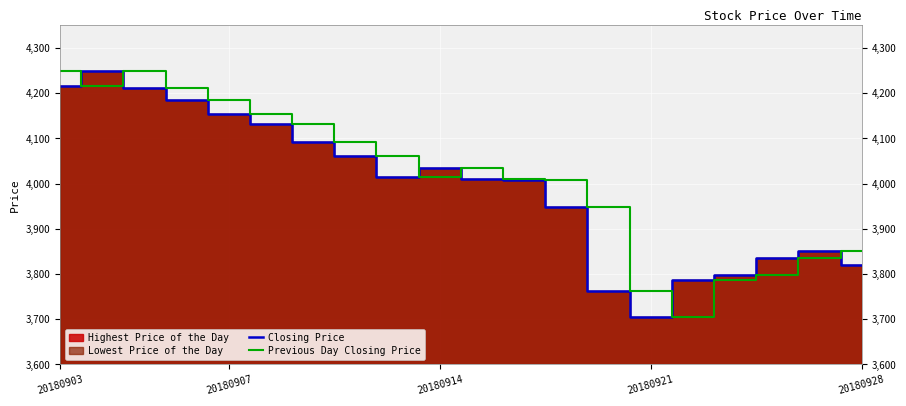

The value of Previous Day Closing Price at 20180928 is 3850.1. True or false?

True